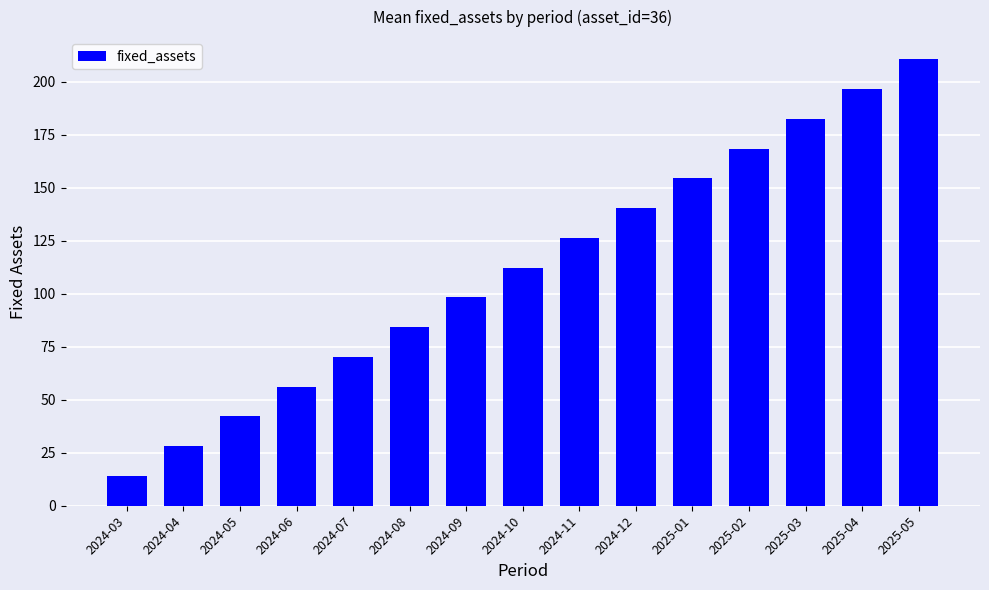

List the labels in order of value, smallest first.

2024-03, 2024-04, 2024-05, 2024-06, 2024-07, 2024-08, 2024-09, 2024-10, 2024-11, 2024-12, 2025-01, 2025-02, 2025-03, 2025-04, 2025-05